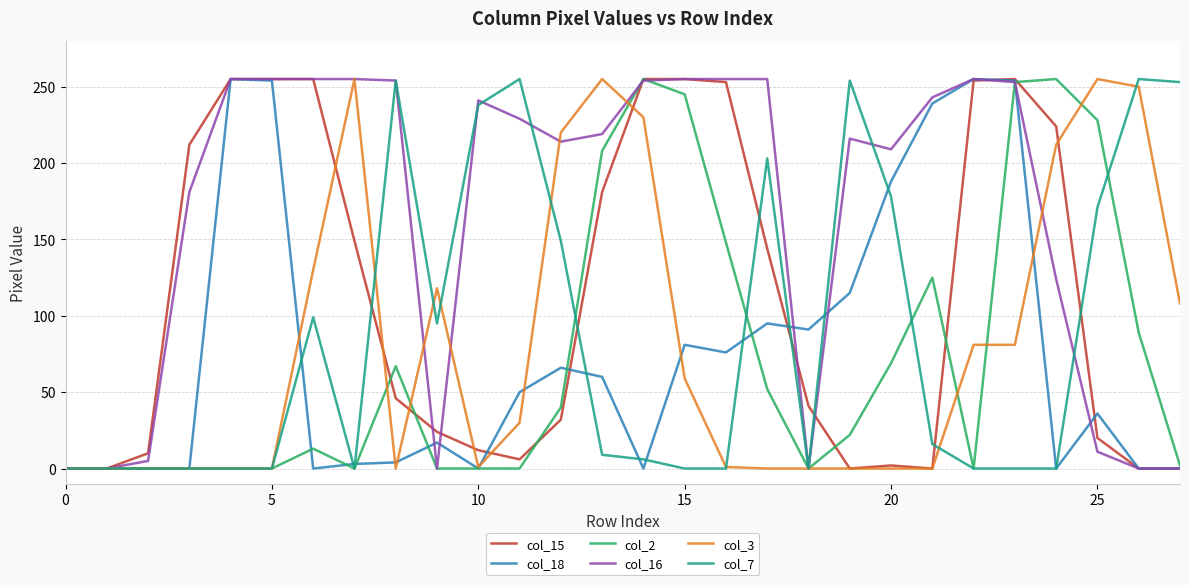

Which series has the largest total across all categories?

col_16